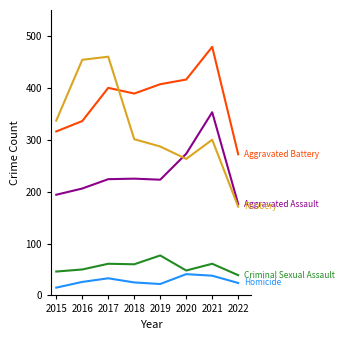

What is the difference between the highest and lowest values at 2017?

427